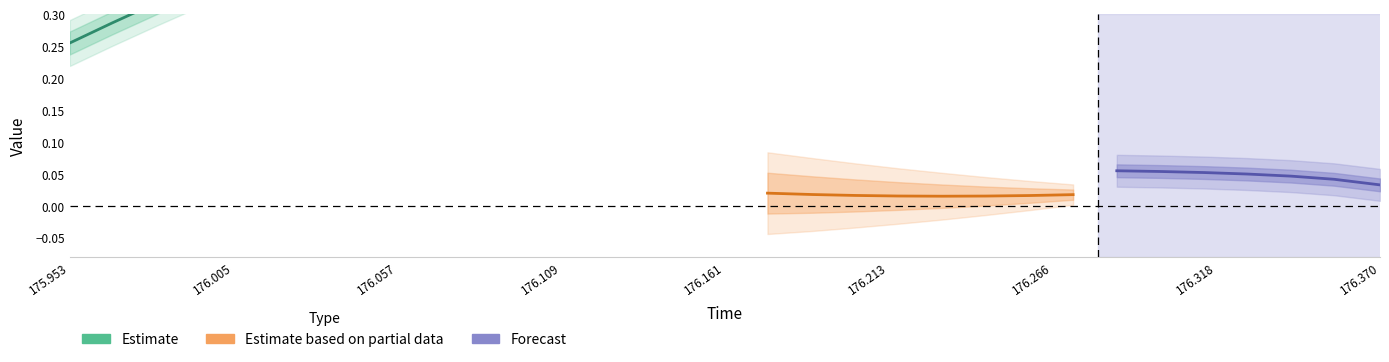

Is this an area chart (filled region under the line)?

No